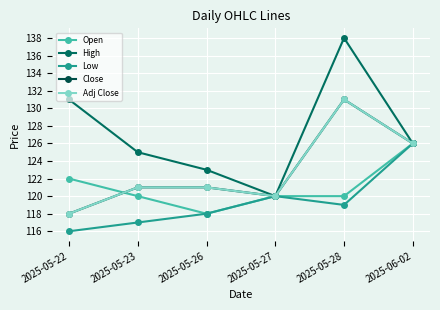

Reading left to right, extract all data points from this chart.

Open: 122	120	118	120	120	126
High: 131	125	123	120	138	126
Low: 116	117	118	120	119	126
Close: 118	121	121	120	131	126
Adj Close: 118	121	121	120	131	126